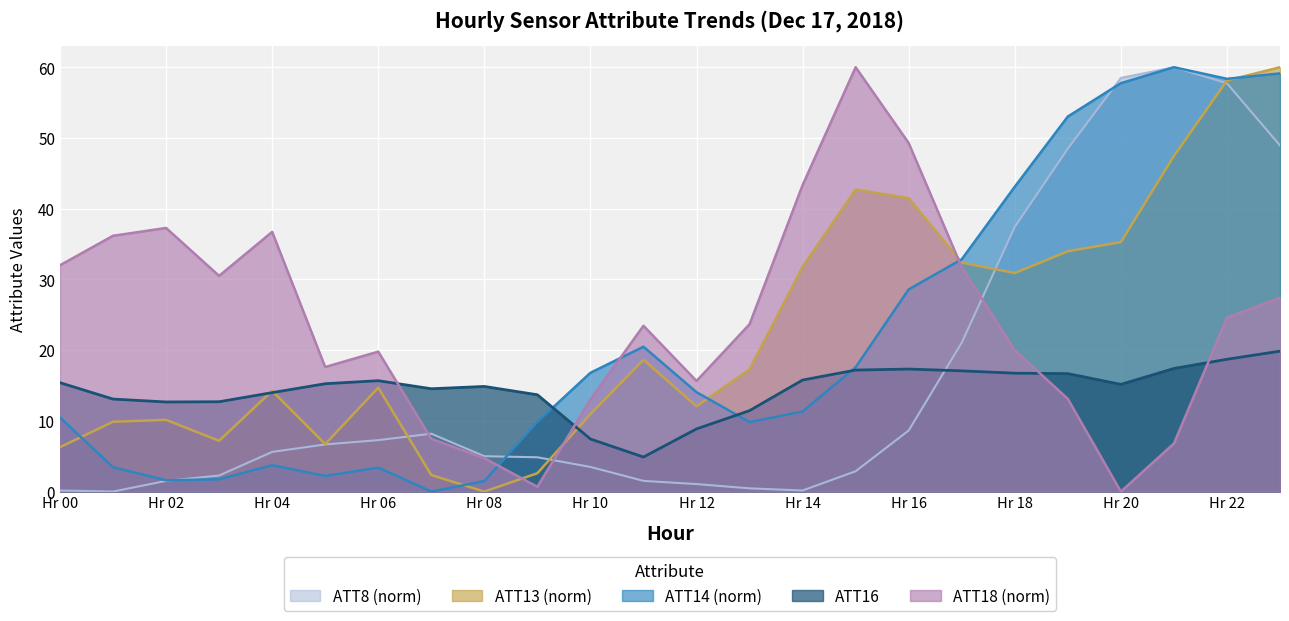

What is the average value of the ATT14 series?

21.7